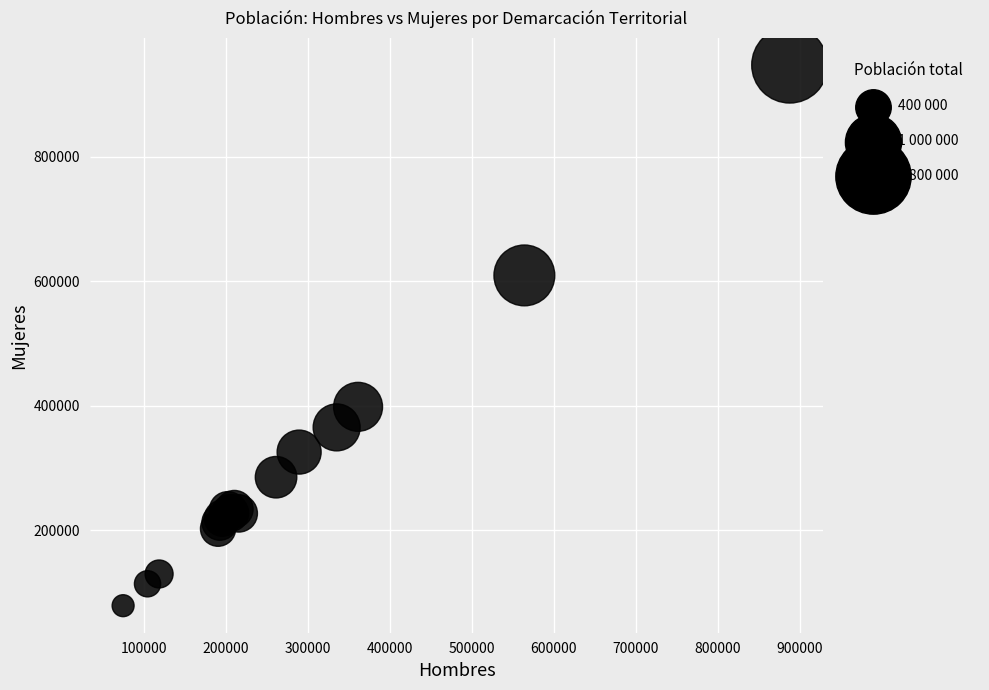

What Y value in the scatter plot is closest to 513074?

609477